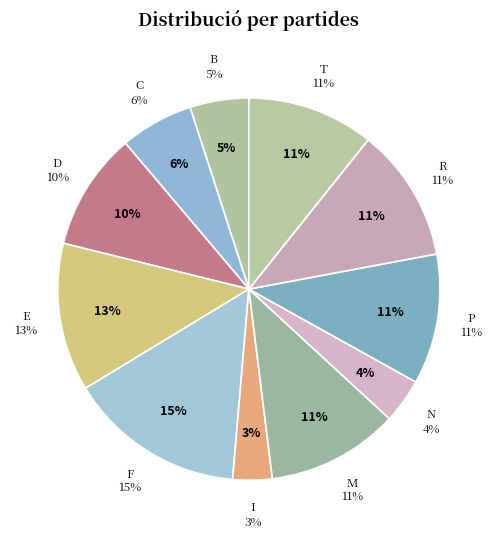

To the nearest percent, what is the average slice percentage?

9%